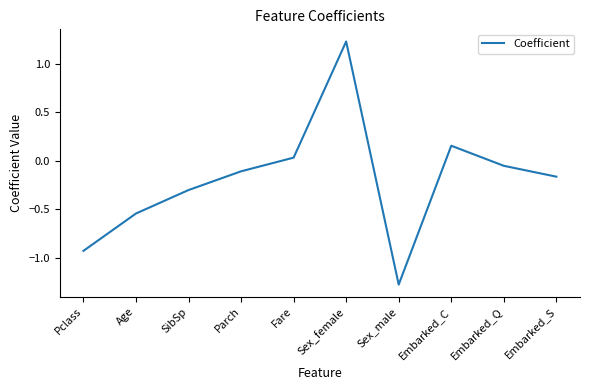

How many negative values are there?

7